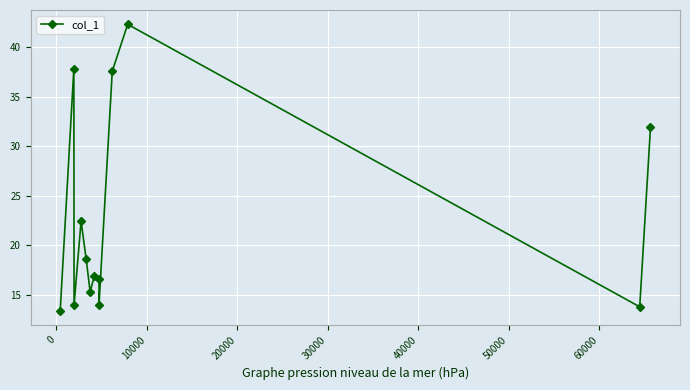

True or false: the data has more than 1 interior local peaks.

True